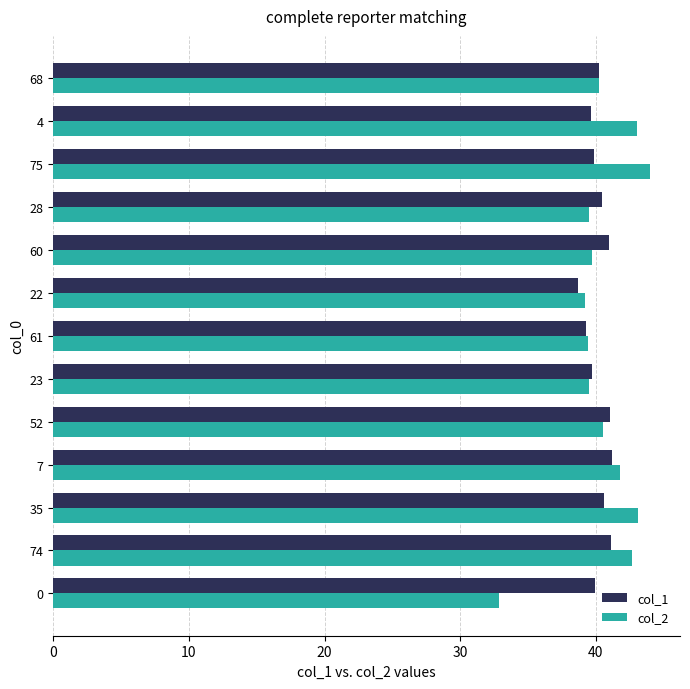

Is it true that col_2 equals 49.6 at 0?

False